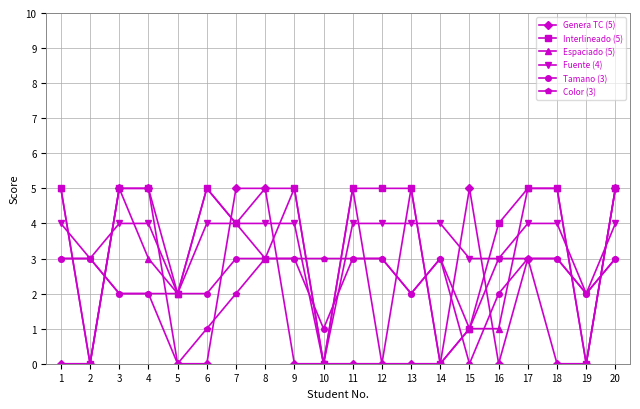

What is the sum of the Tamano (3) values at 13 and 14?

5